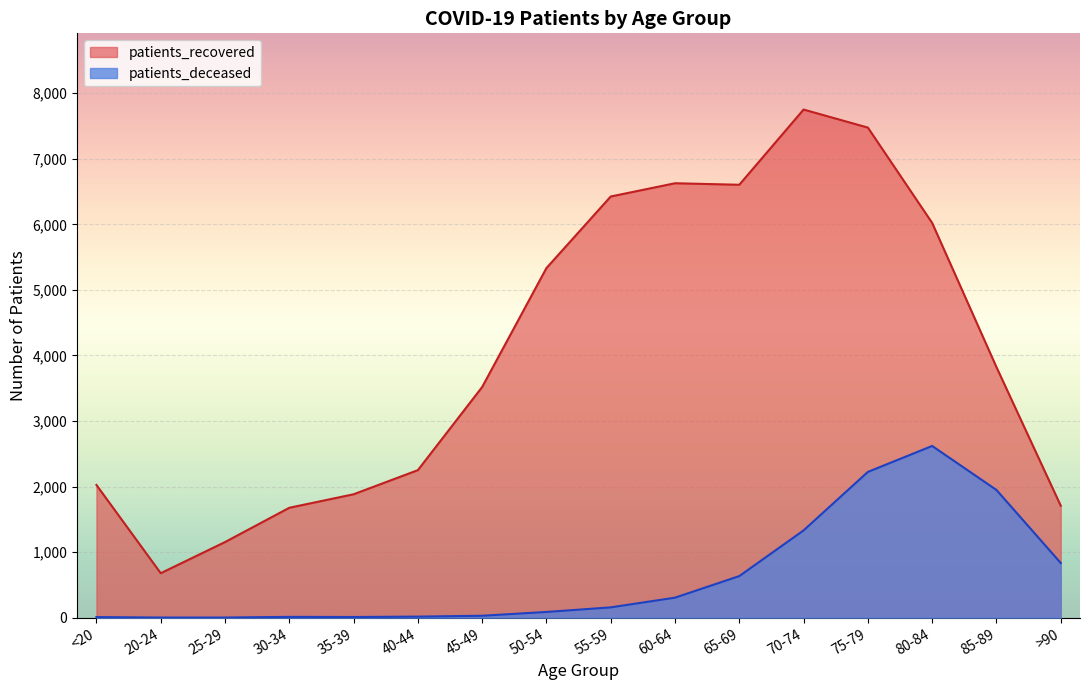

True or false: patients_recovered and patients_deceased cross at least once.

False